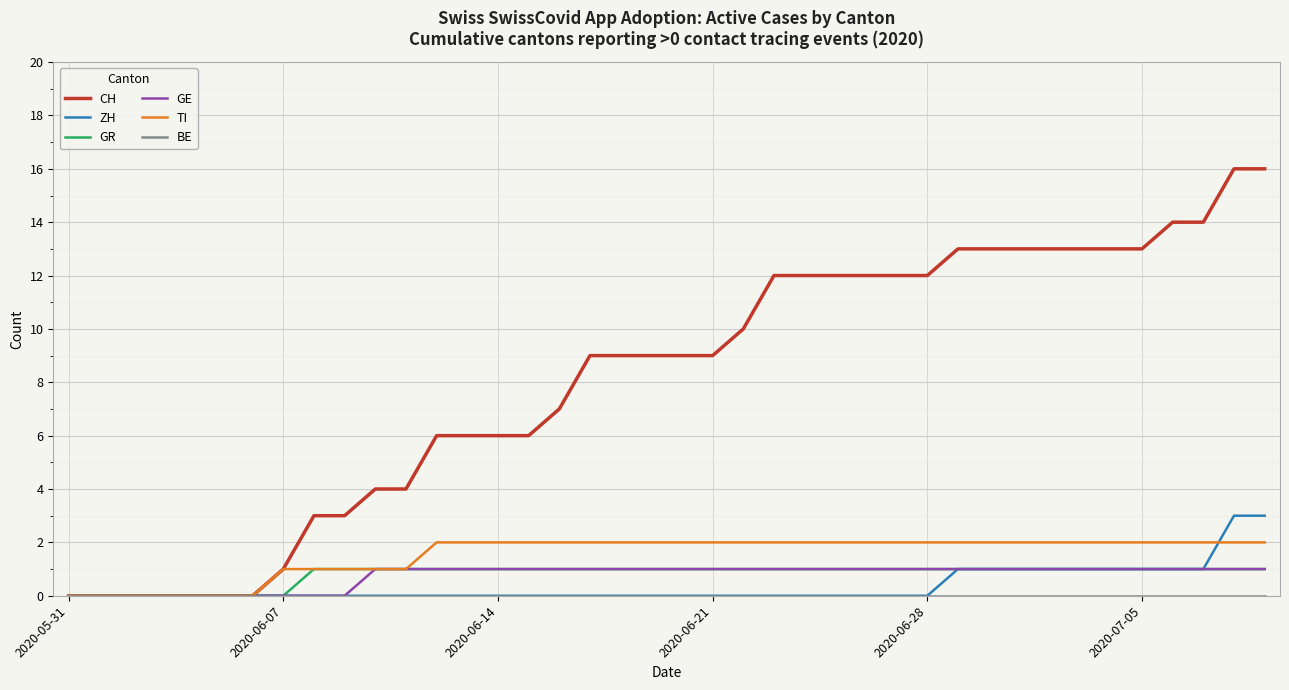

Which series has the largest total across all categories?

CH